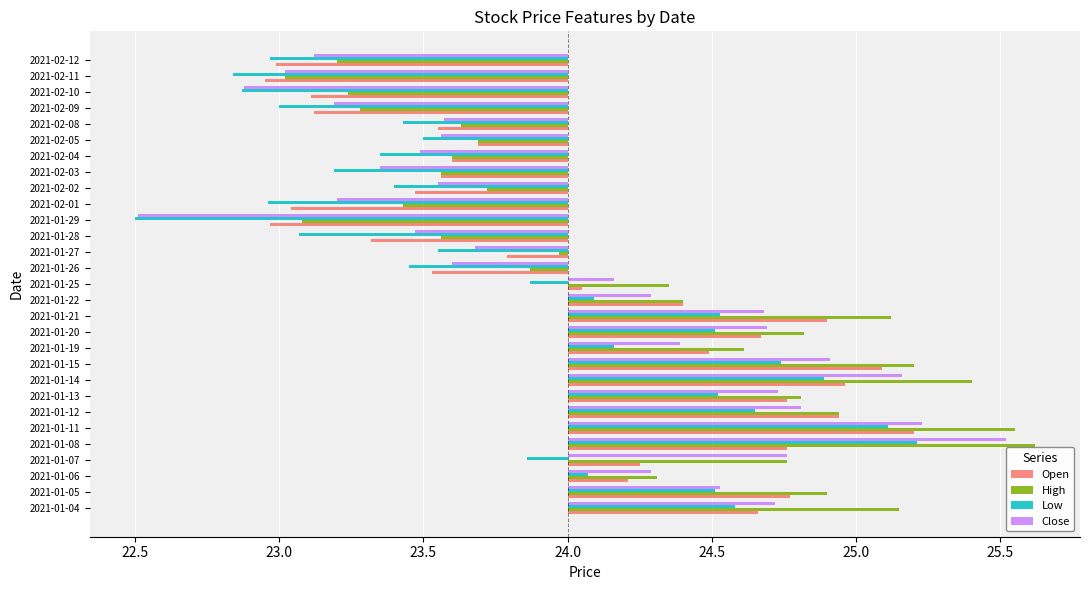

What is the difference between the maximum and minimum values in the Low series?

2.7